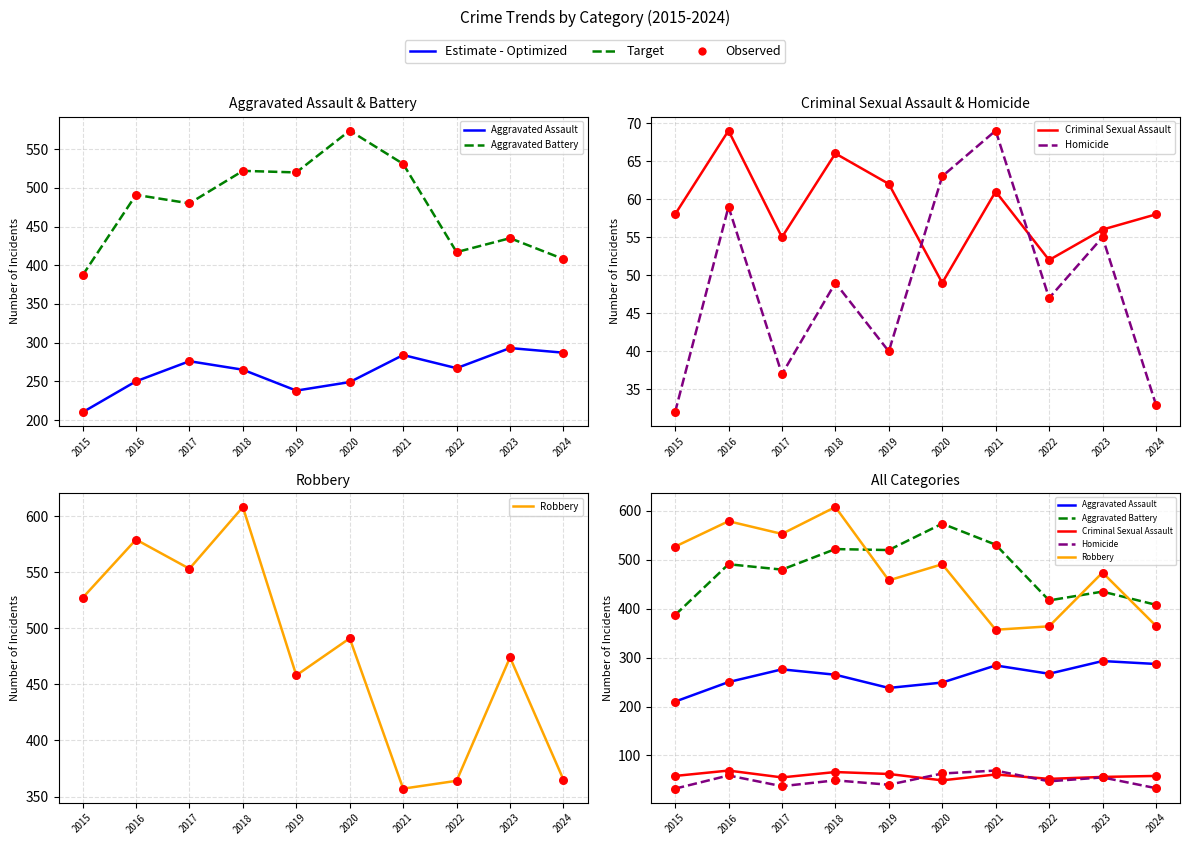

What are all the series names shown in the legend?

Aggravated Assault, Aggravated Battery, Criminal Sexual Assault, Homicide, Robbery